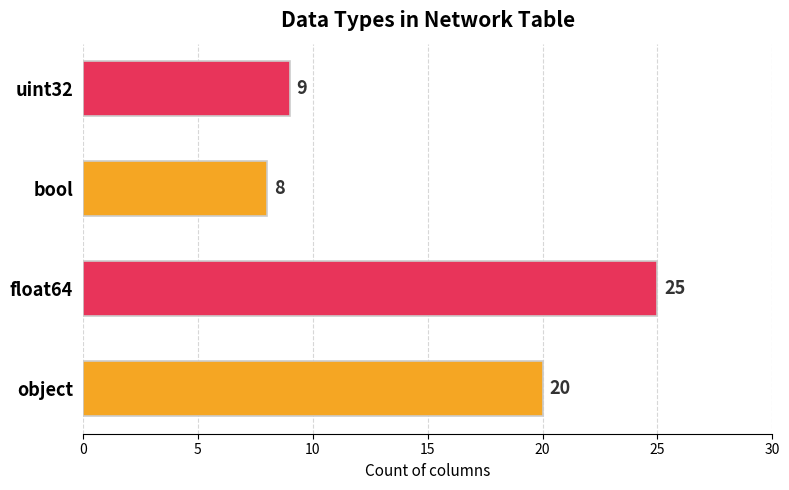

Reading bottom to top, transcribe all the data shown in this chart.

20	25	8	9